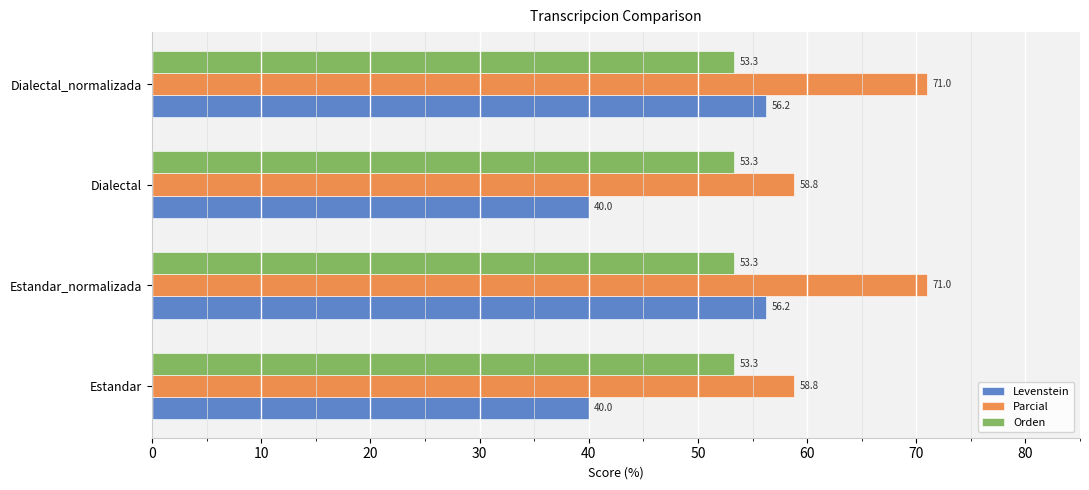

Is the value of Levenstein at Estandar_normalizada greater than the value of Orden at Estandar_normalizada?

Yes